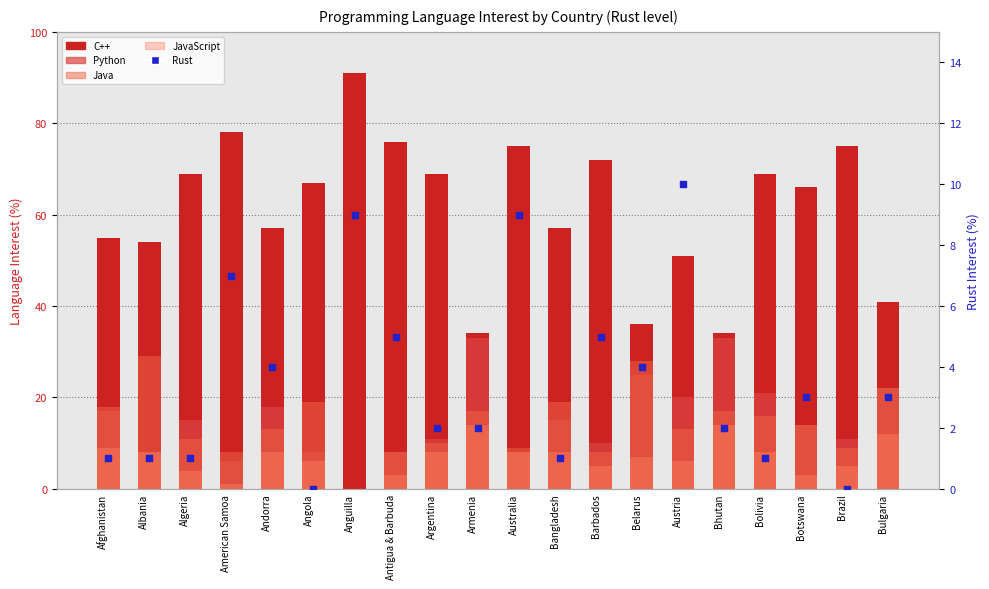

What is the change in value from Anguilla to Bhutan?

-7